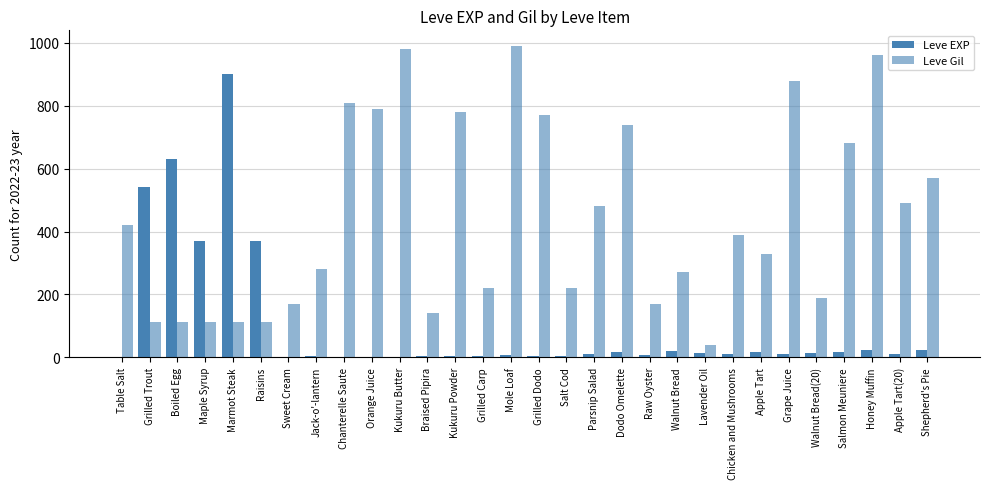

Between Sweet Cream and Chanterelle Saute, which is larger?

Sweet Cream